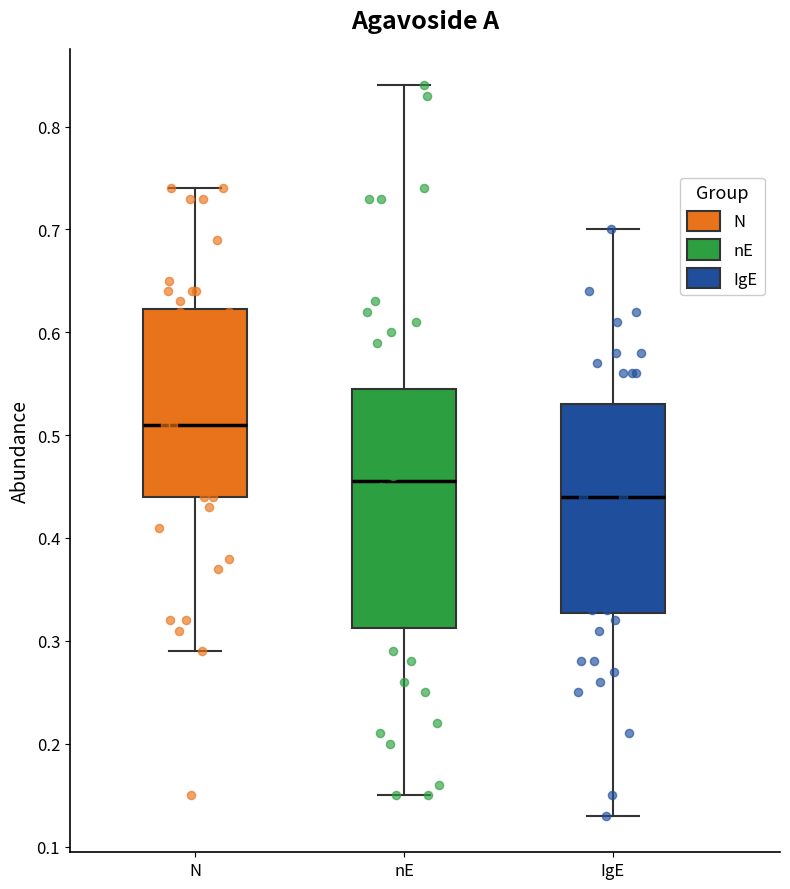

Which box is the tallest, from its lower edge to its upper edge?

nE